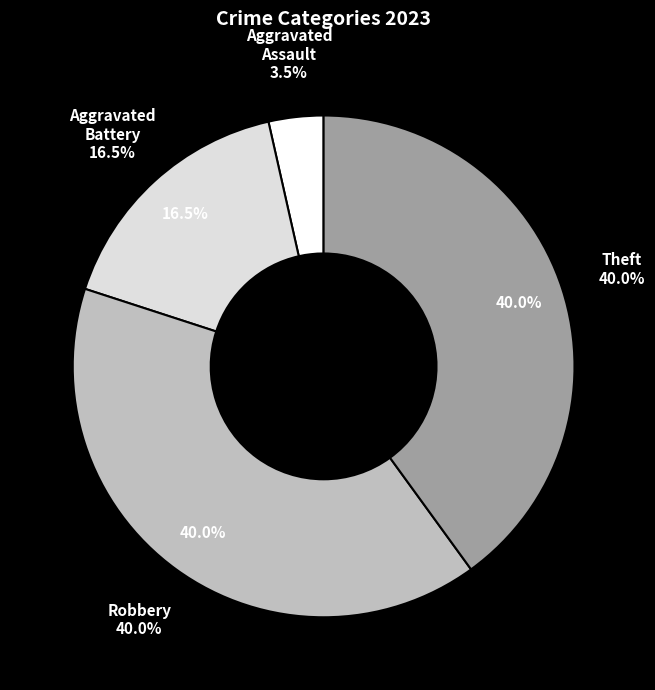

What is the ratio of the value at Aggravated Battery to the value at Aggravated Assault?

4.7